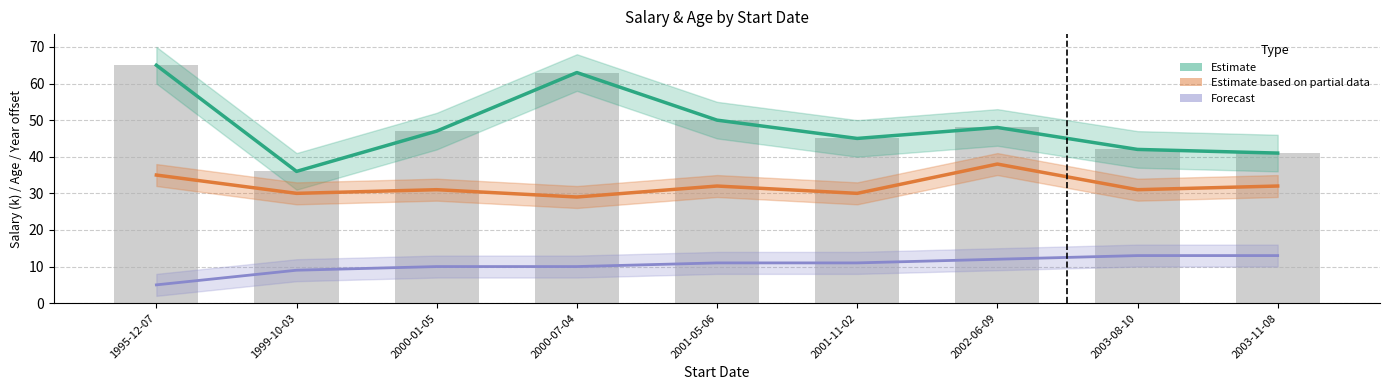

What is the total value across all series at 2003-11-08?

127